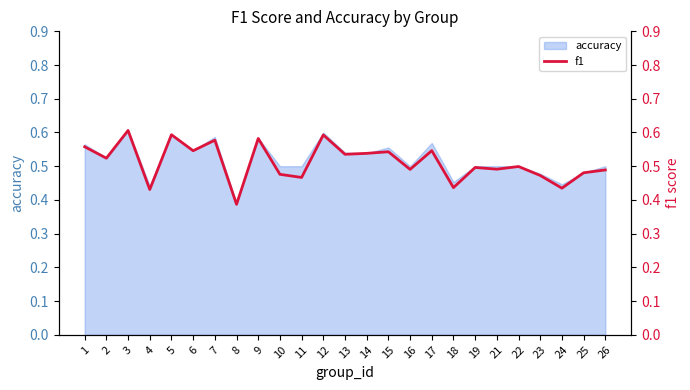

Where is the data nearest to the value 0?

8